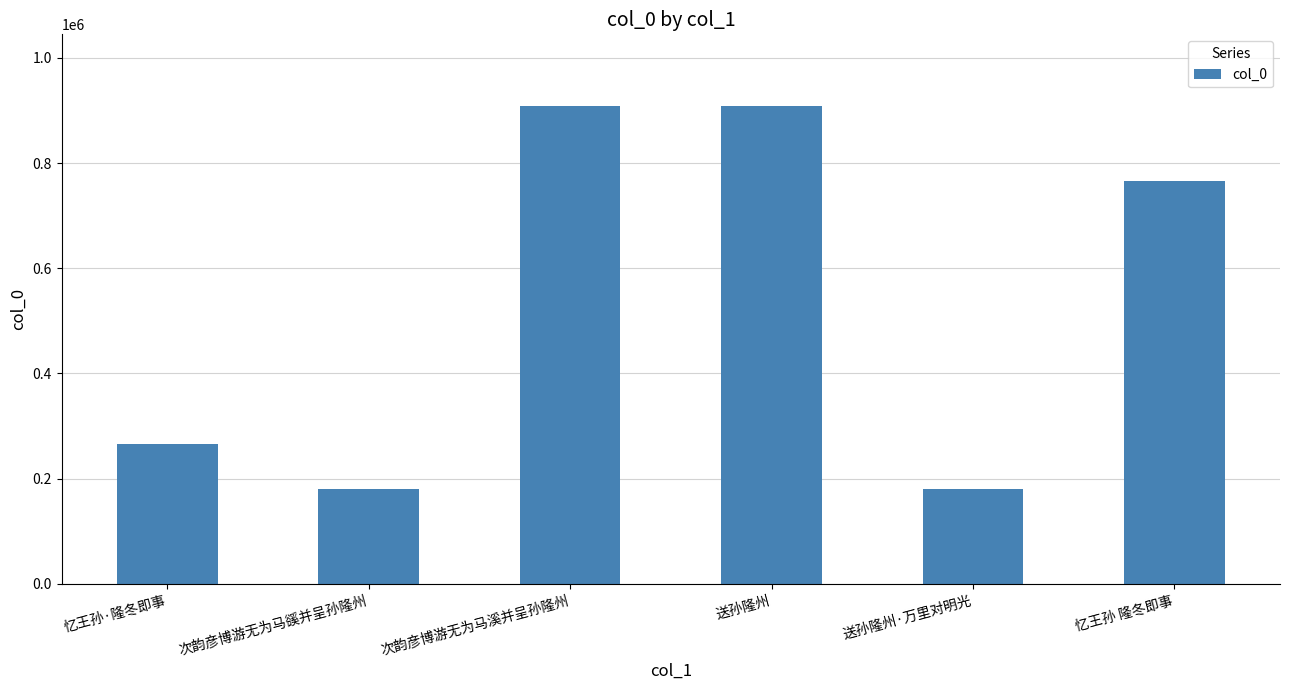

What is the difference between the second highest and minimum values?

728021